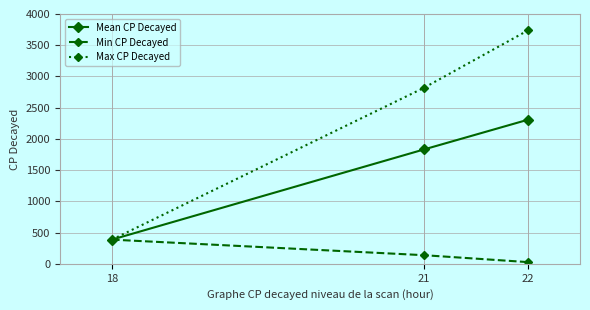

The Max CP Decayed series shows 2818.0 at 21. True or false?

True